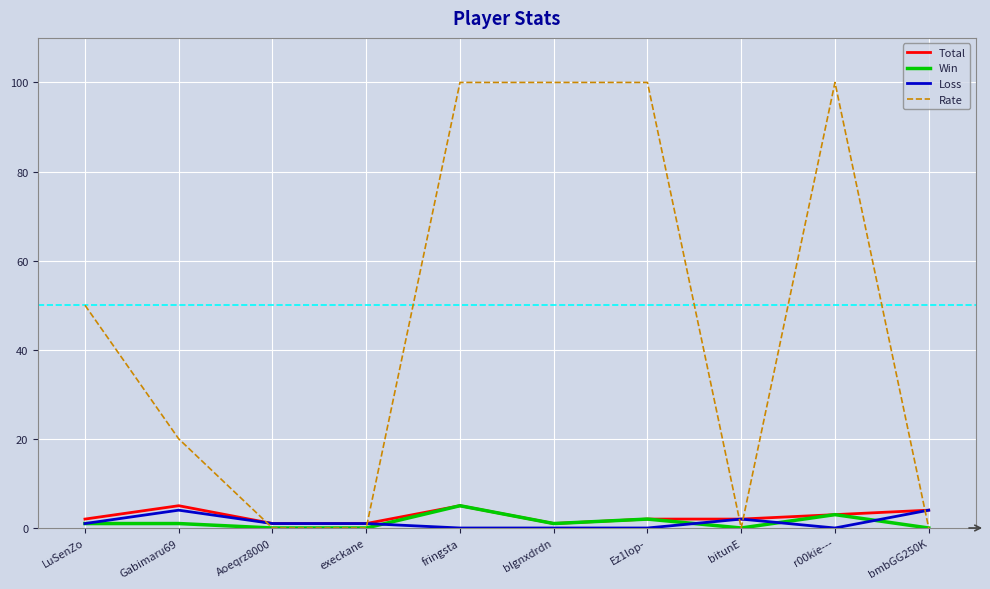

Which series has the largest range (max minus min)?

Rate